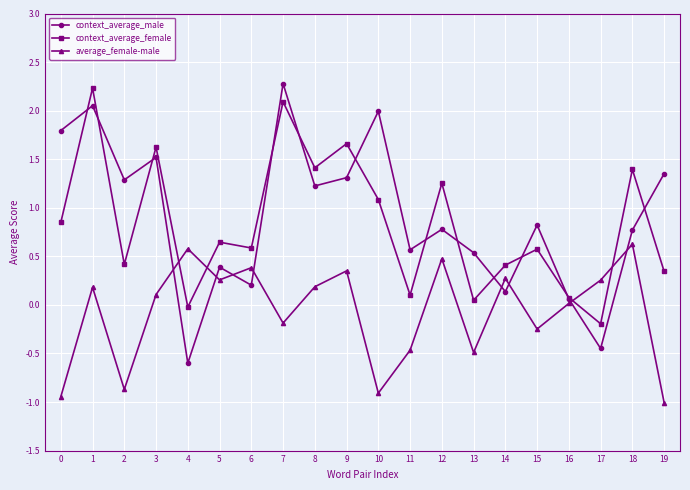

Where do context_average_female and average_female-male first cross each other?

3 and 4